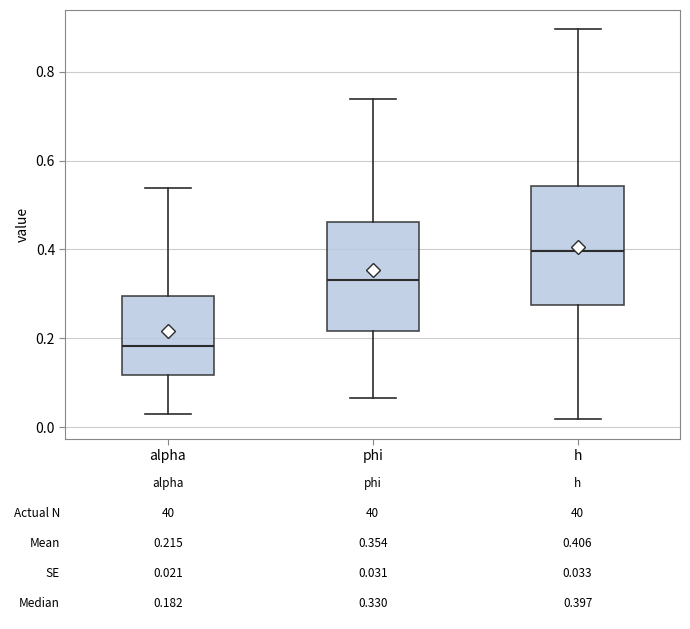

Which box has the lowest median line?

alpha